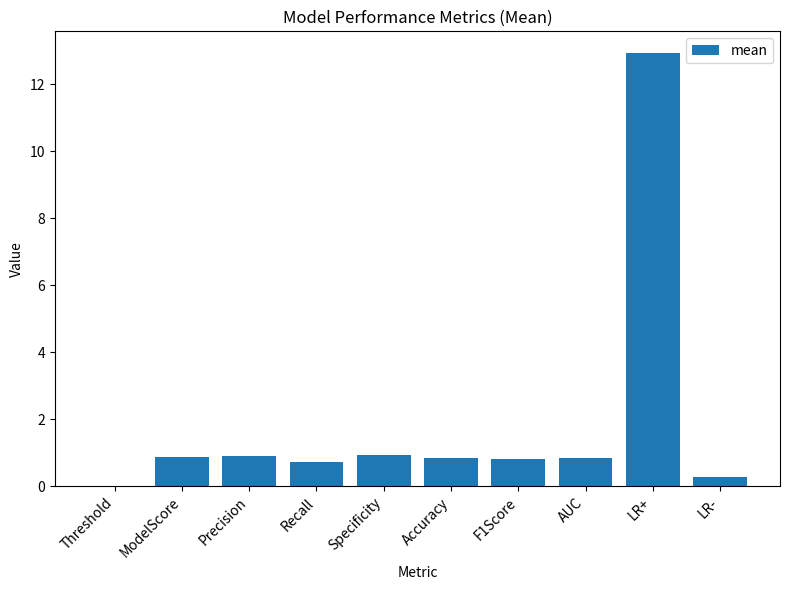

What is the sum of the values at ModelScore and LR+?

13.8